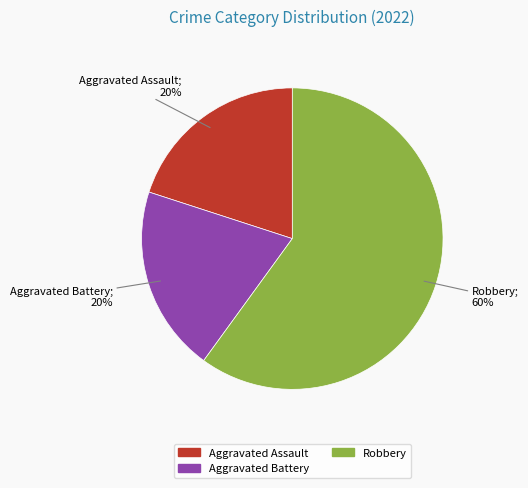

Combined, do Aggravated Battery and Aggravated Assault account for over 50%?

No